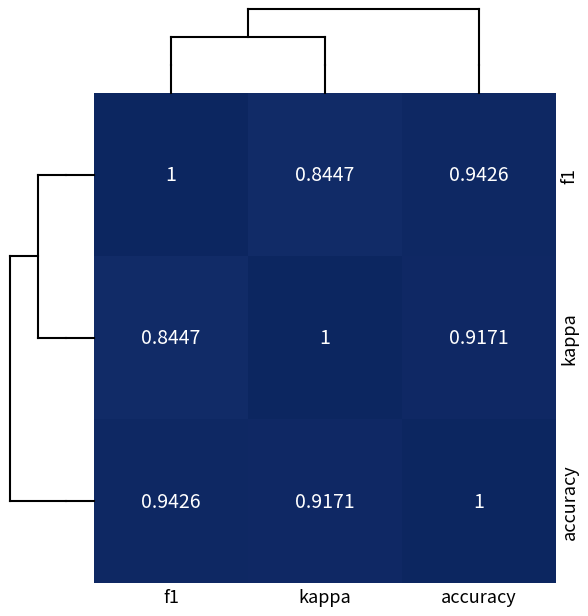

Which series changed the most between f1 and accuracy?

kappa